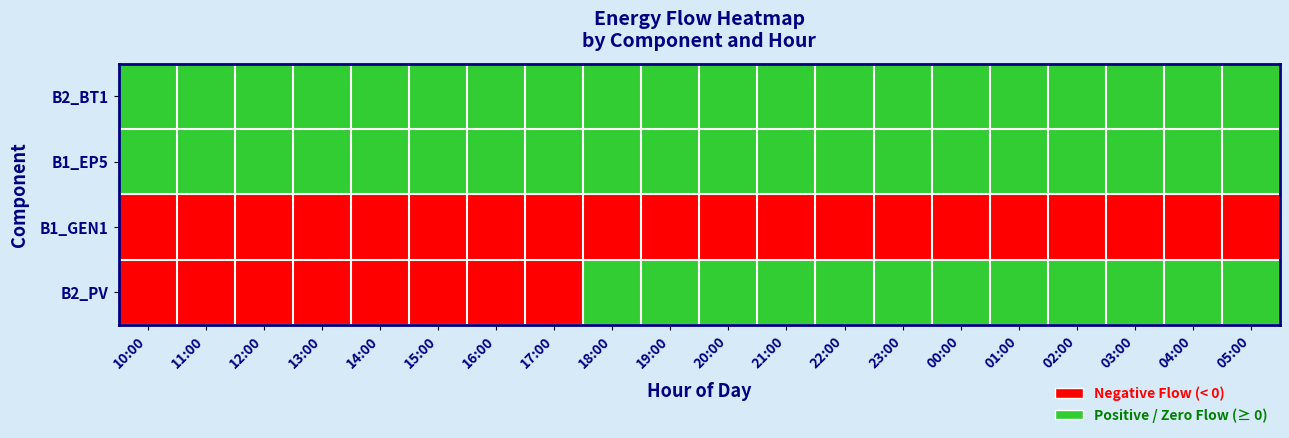

What is the total value across all series at 15:00?

2